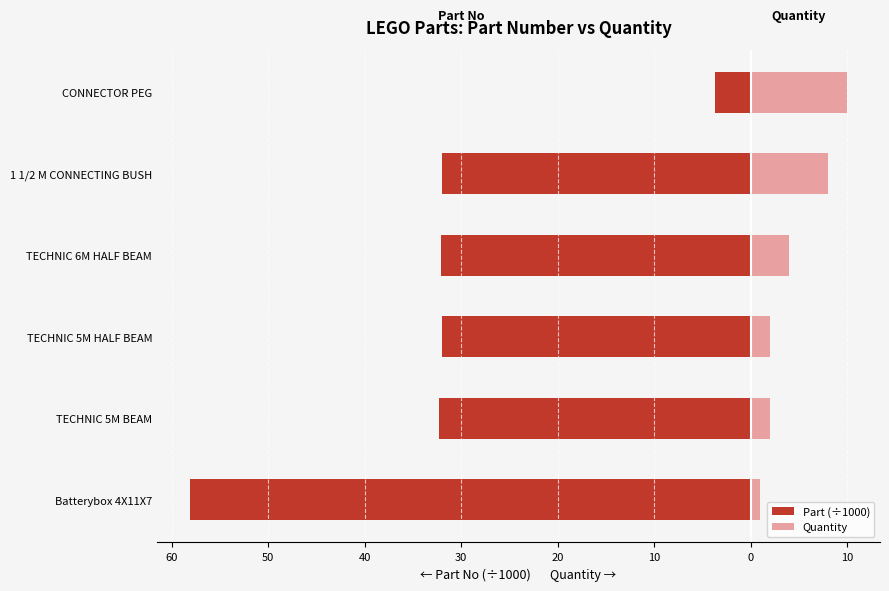

What is the value of the Quantity bar at the 4th from the left?

4.0